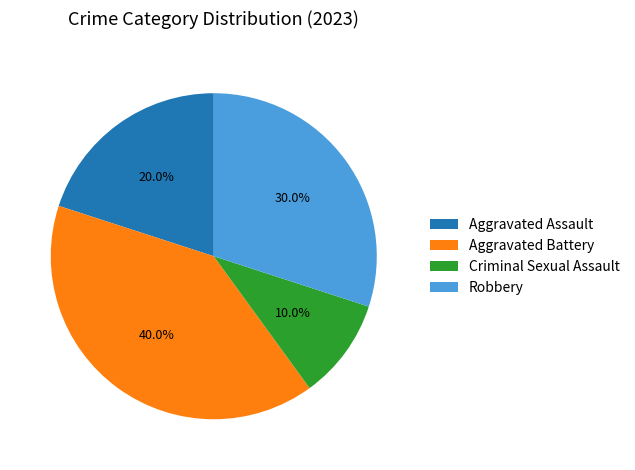

To the nearest percent, what is the average slice percentage?

25%